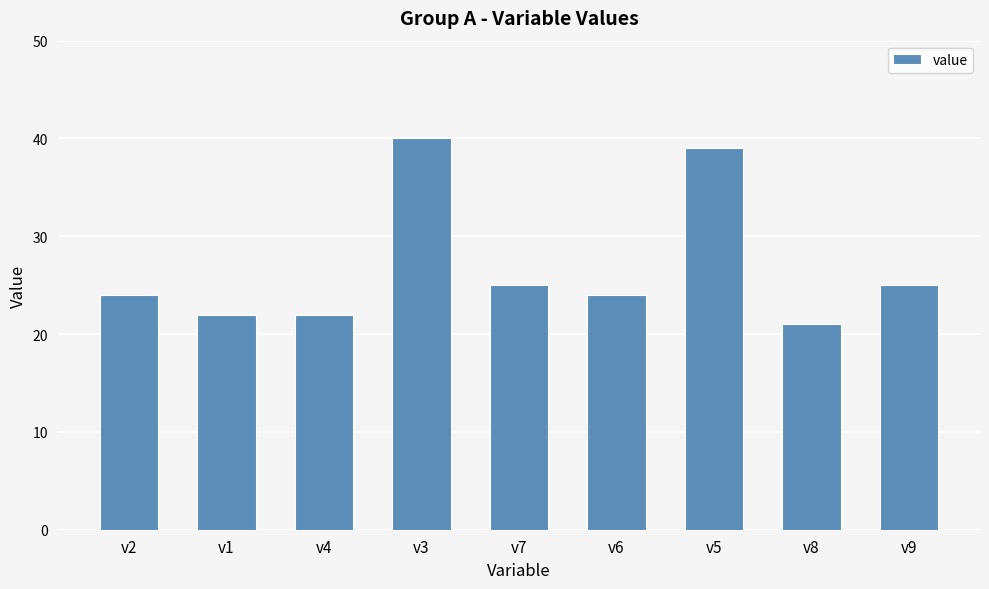

Reading left to right, what are all the values shown in this chart?

24	22	22	40	25	24	39	21	25